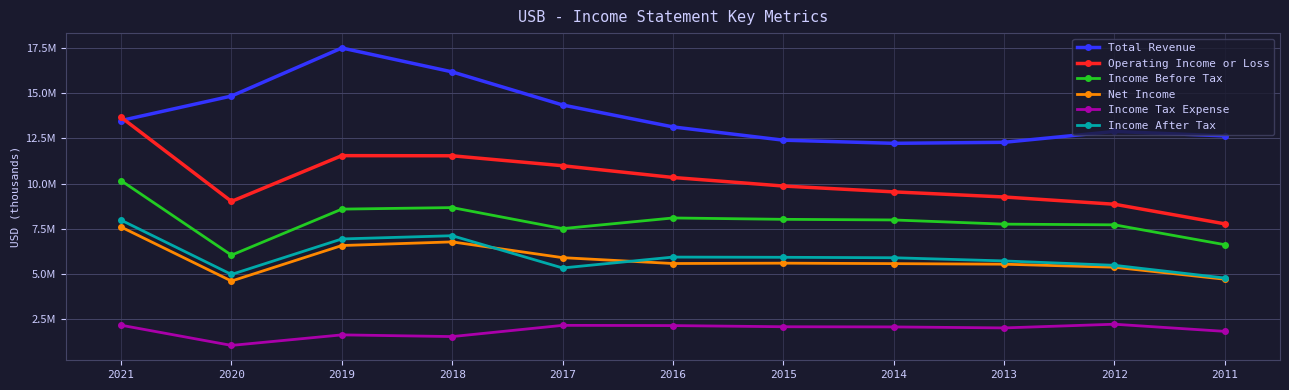

What are all the series names shown in the legend?

Total Revenue, Operating Income or Loss, Income Before Tax, Net Income, Income Tax Expense, Income After Tax